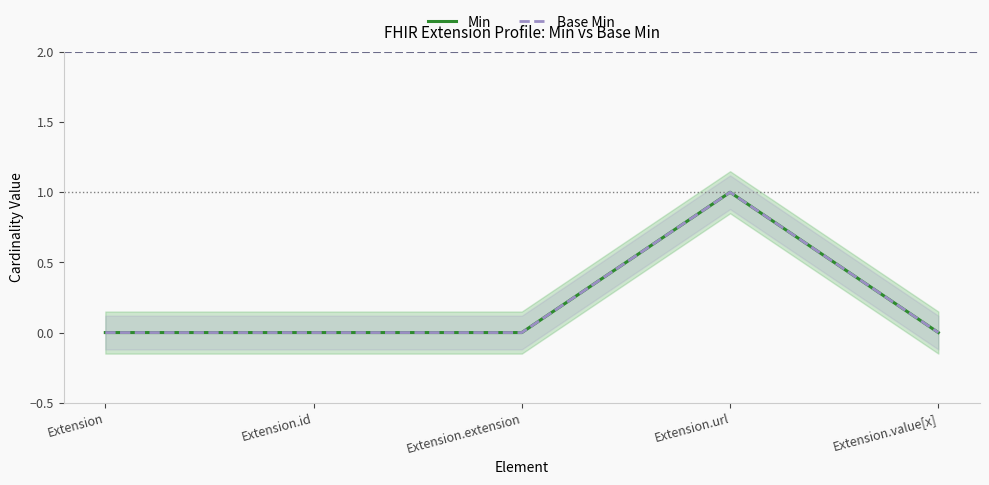

At how many categories does at least one series exceed 0?

1